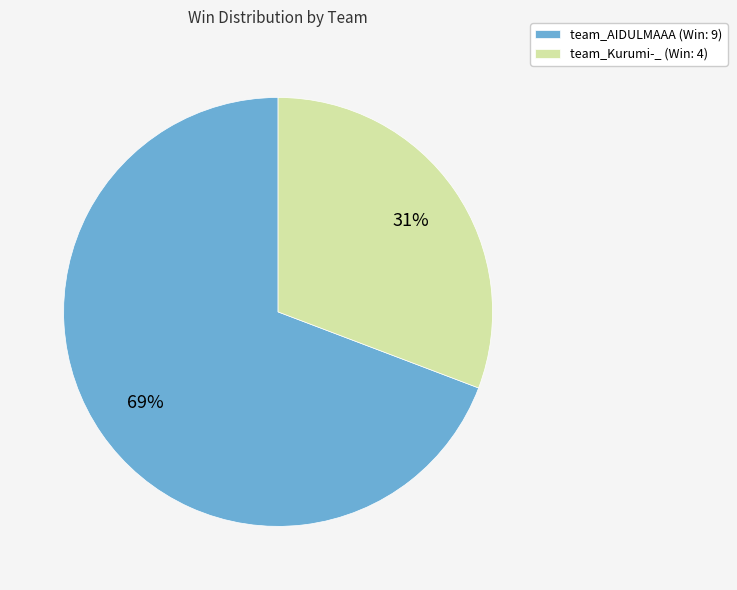

Rank the categories by value from highest to lowest.

team_AIDULMAAA, team_Kurumi-_